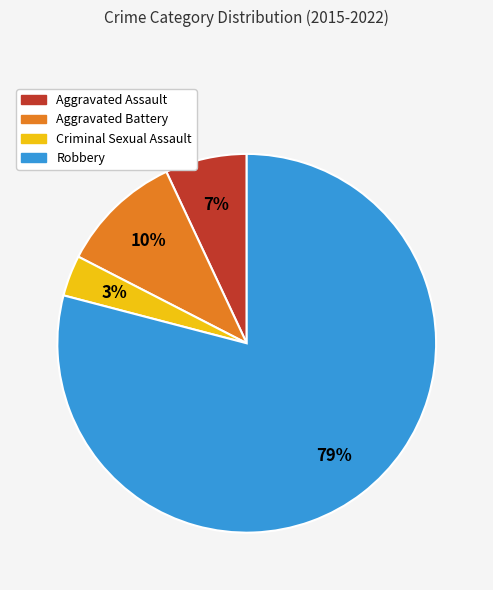

To the nearest percent, what is the average slice percentage?

25%